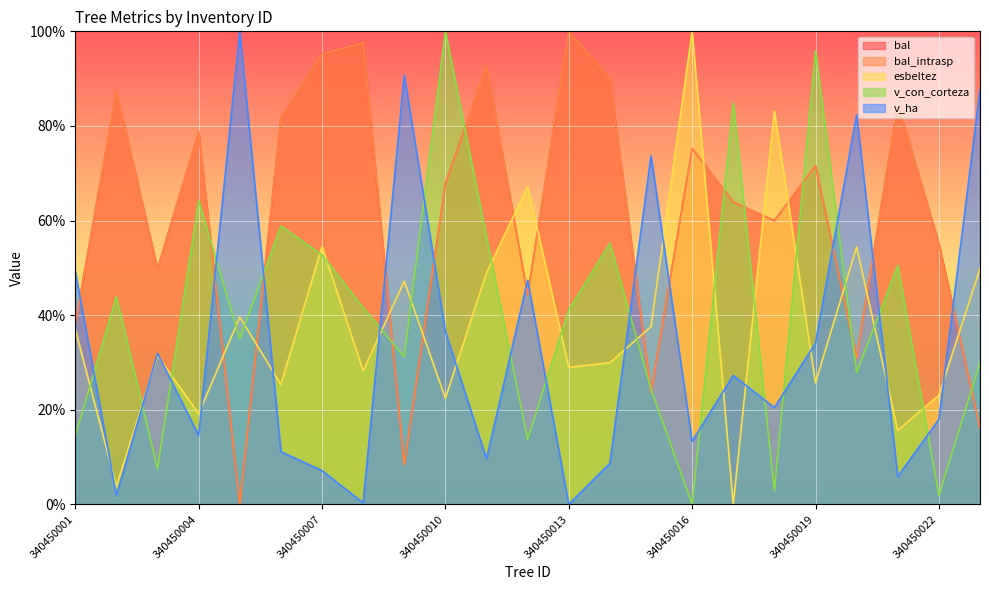

At which label does esbeltez first exceed 31?

340450001